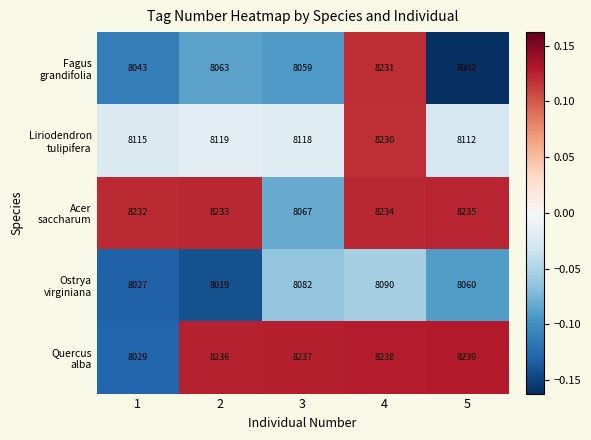

At which category is the sum across all series the highest?

4